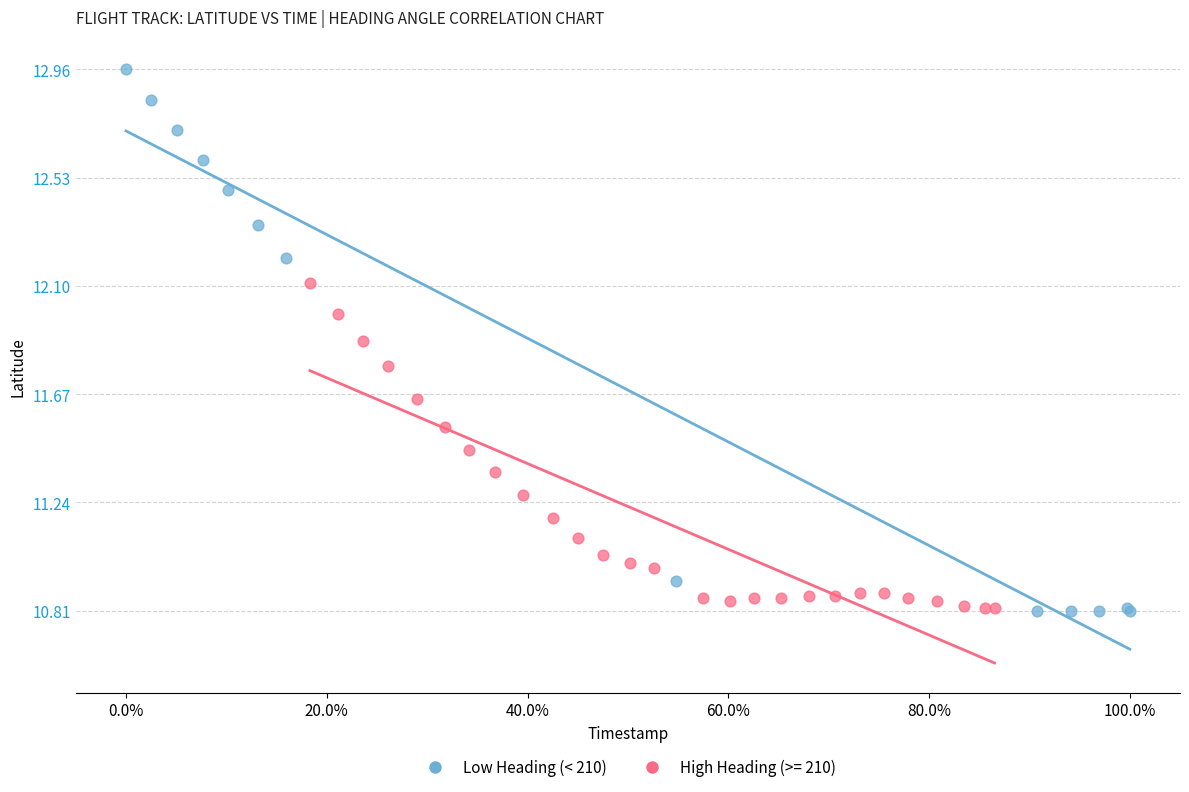

Which series has the largest Y range (max minus min)?

Low Heading (< 210)